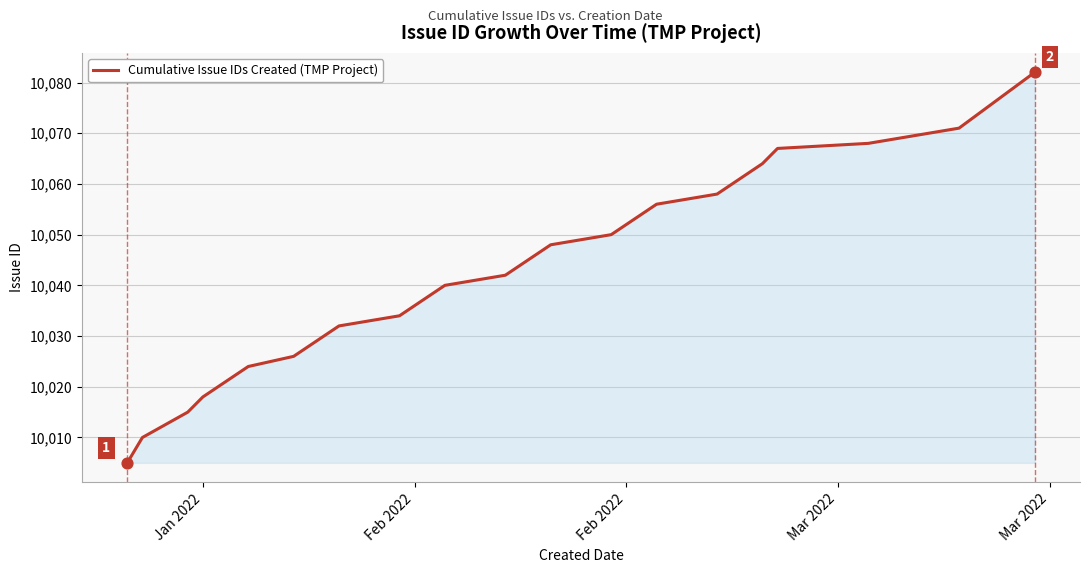

What is the maximum value shown in the chart?

10082